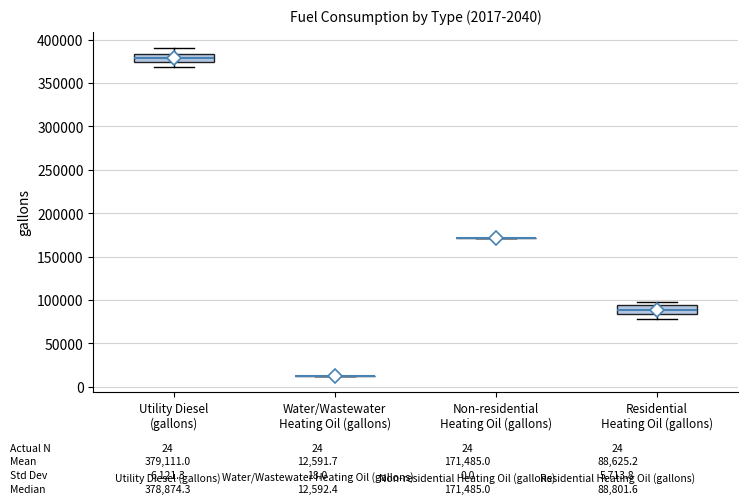

Reading left to right, transcribe this box plot: for each box, give where its median line is, the range the box spans, and where its two whiskers end, as read against the y-axis. The values are not printed on the chart, so give them approximately, as read against the axis.

Utility Diesel (gallons): median 380000, box 375000 to 385000, whiskers 370000 to 390000
Water/Wastewater Heating Oil (gallons): box collapsed to a line at 15000, whiskers 15000 to 15000
Non-residential Heating Oil (gallons): box collapsed to a line at 170000, whiskers 170000 to 170000
Residential Heating Oil (gallons): median 90000, box 85000 to 95000, whiskers 80000 to 100000